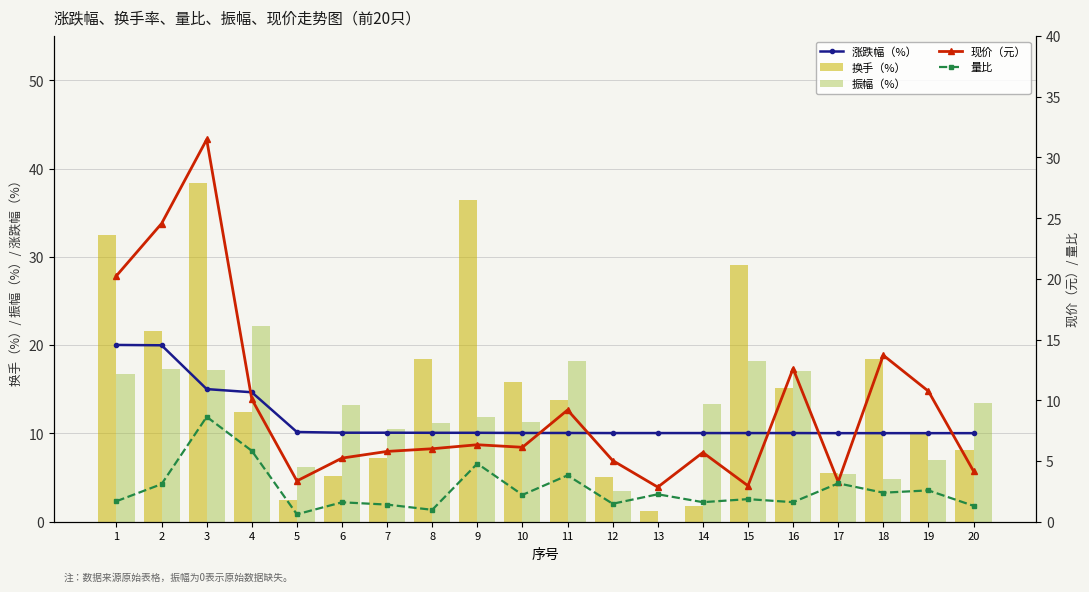

What is the value of the 振幅（%） bar at the 4th from the left?

22.2